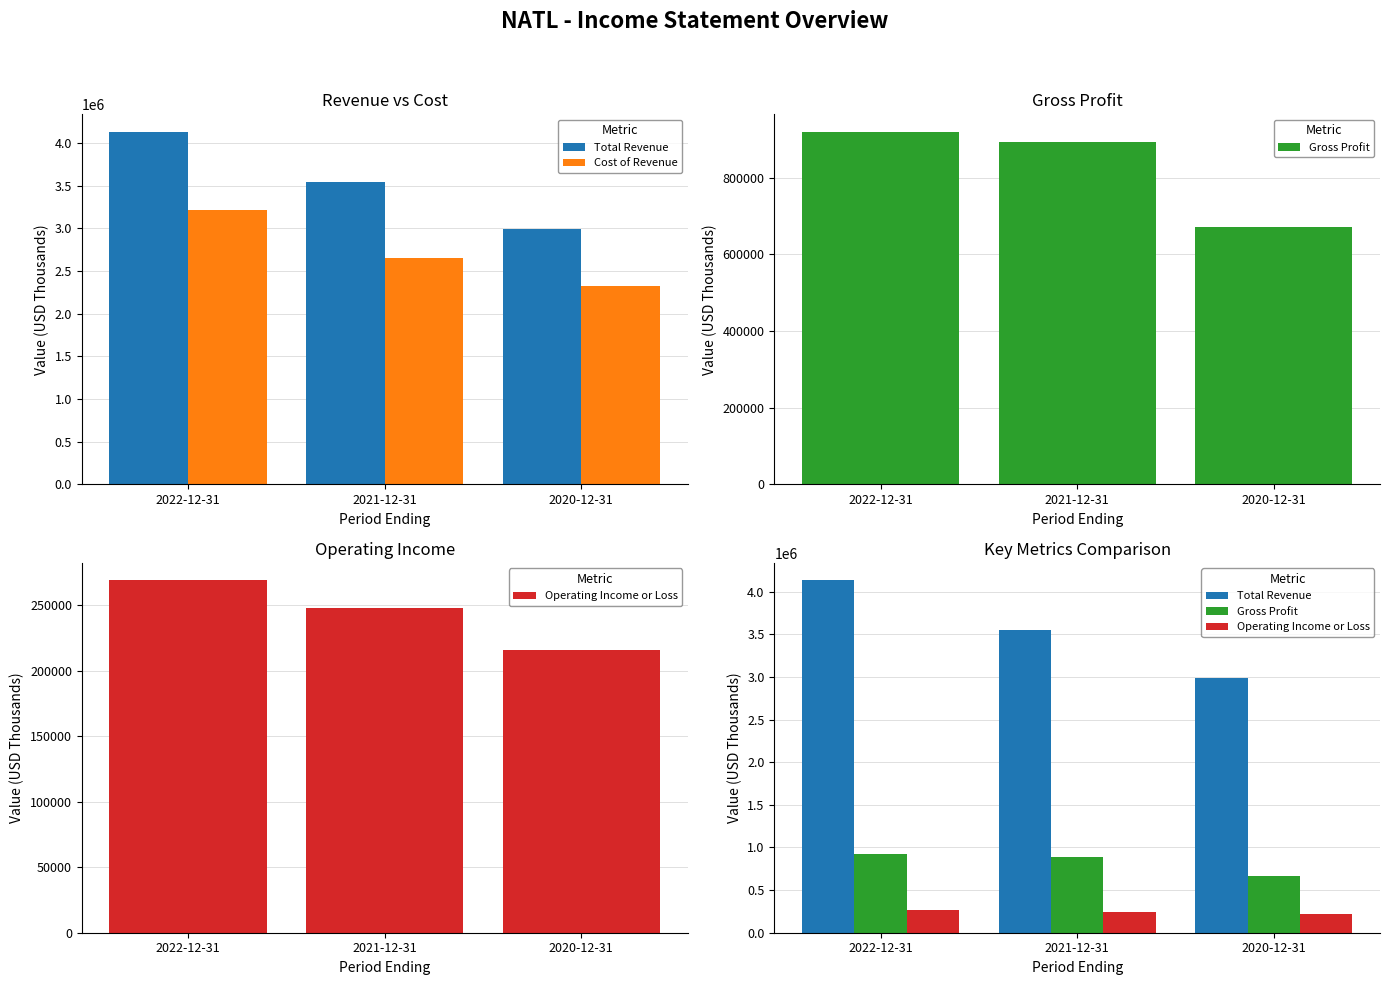

Is the value of Total Revenue at 2022-12-31 greater than the value of Cost of Revenue at 2021-12-31?

Yes